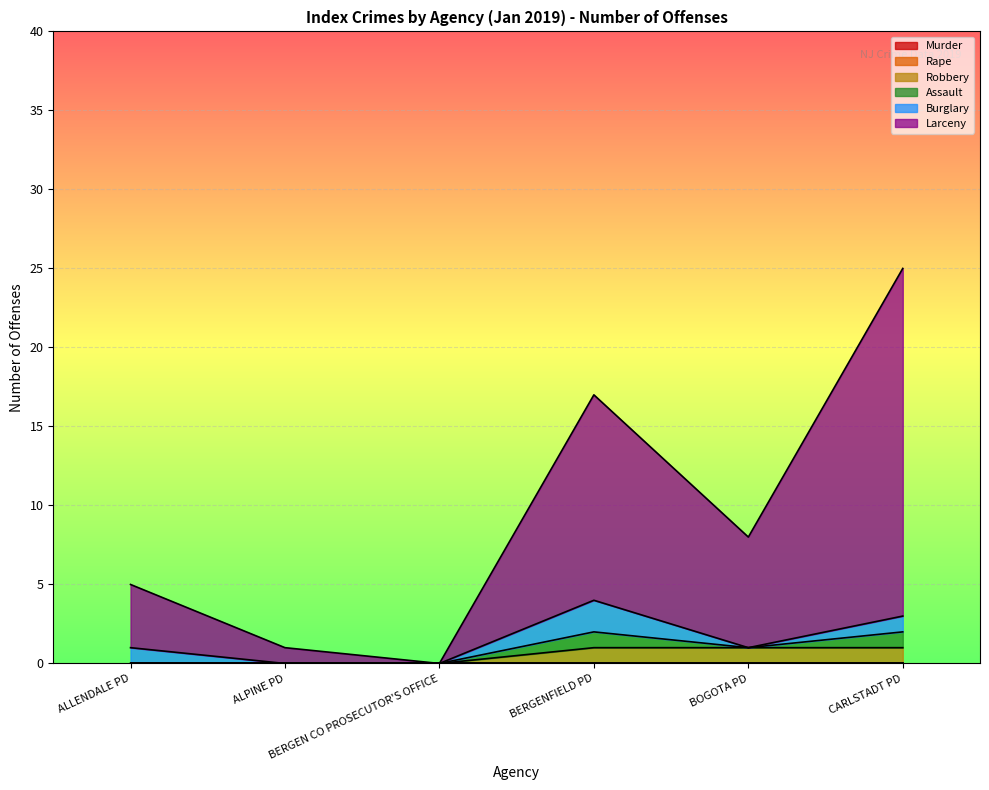

Which series changed the most between BERGEN CO PROSECUTOR'S OFFICE and BERGENFIELD PD?

Larceny